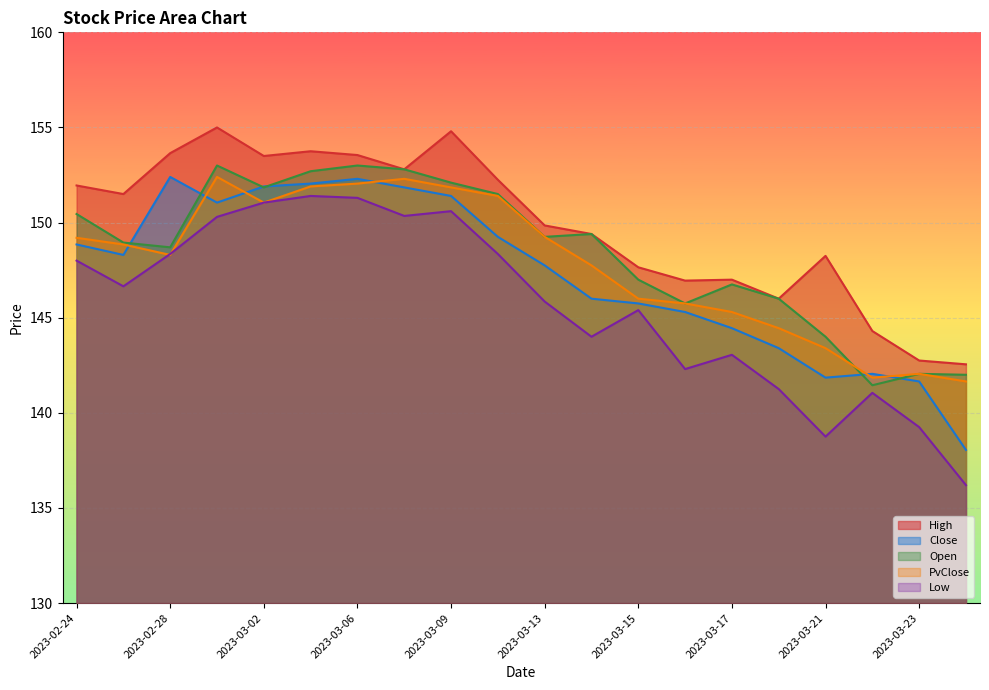

What is the sum of the Low values at 2023-03-02 and 2023-03-10?

299.4